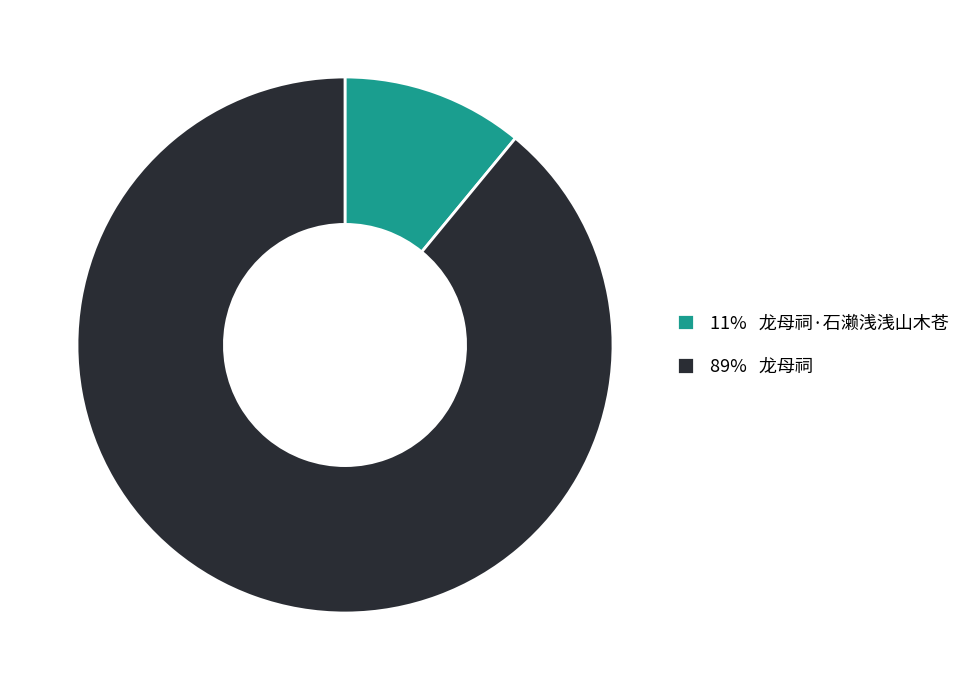

What is the ratio of the value at 89% 龙母祠 to the value at 11% 龙母祠·石濑浅浅山木苍?

8.1